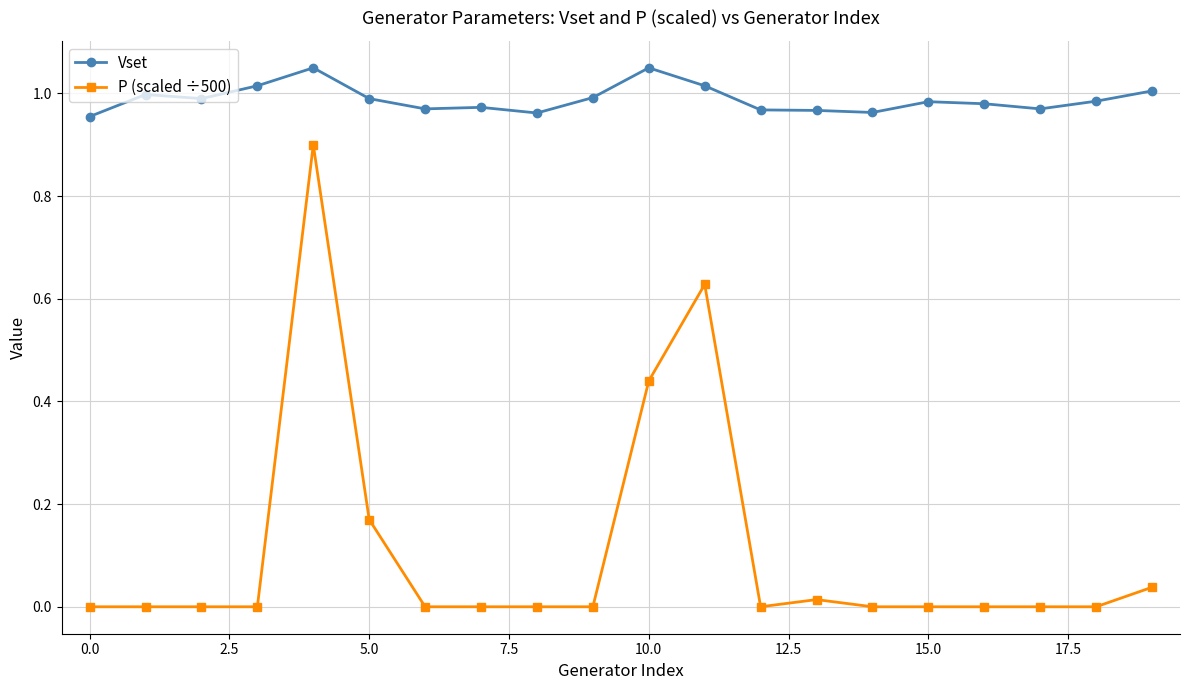

Rank the series by their average value, from lowest to highest.

P (scaled ÷500), Vset